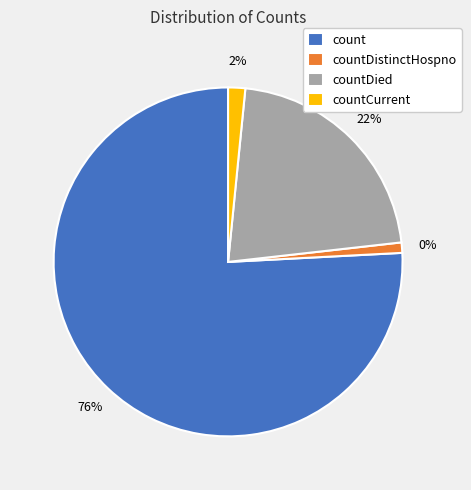

Which has a higher value, countCurrent or count?

count